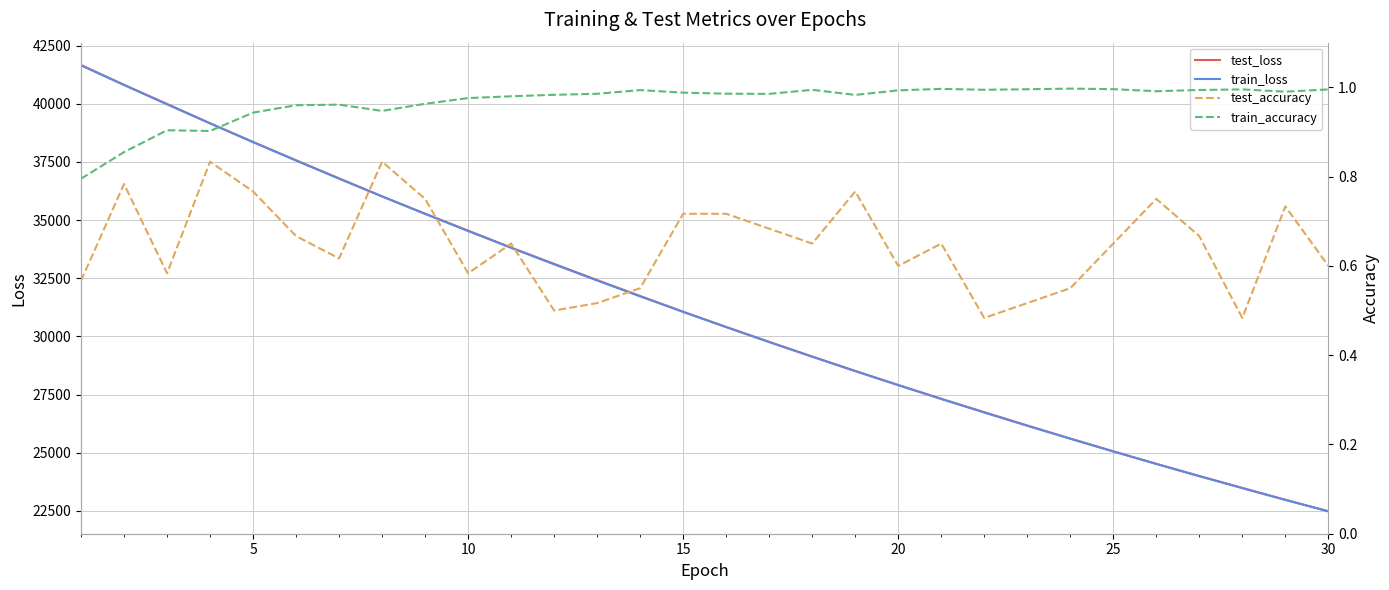

True or false: test_loss and train_accuracy cross at least once.

False